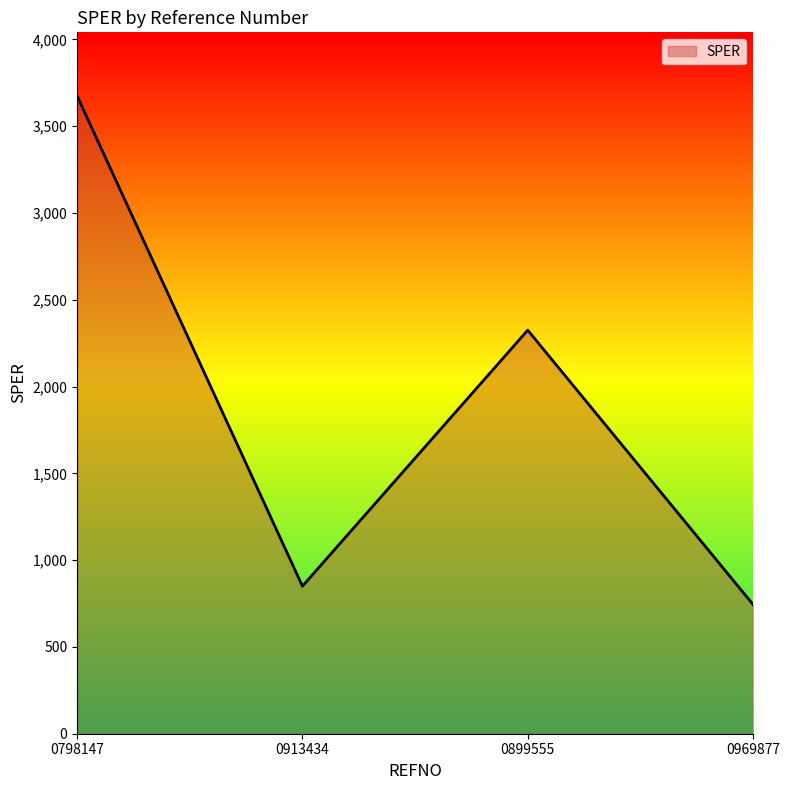

Reading left to right, transcribe all the data shown in this chart.

0798147=3673.3	0913434=850.0	0899555=2324.8	0969877=744.8